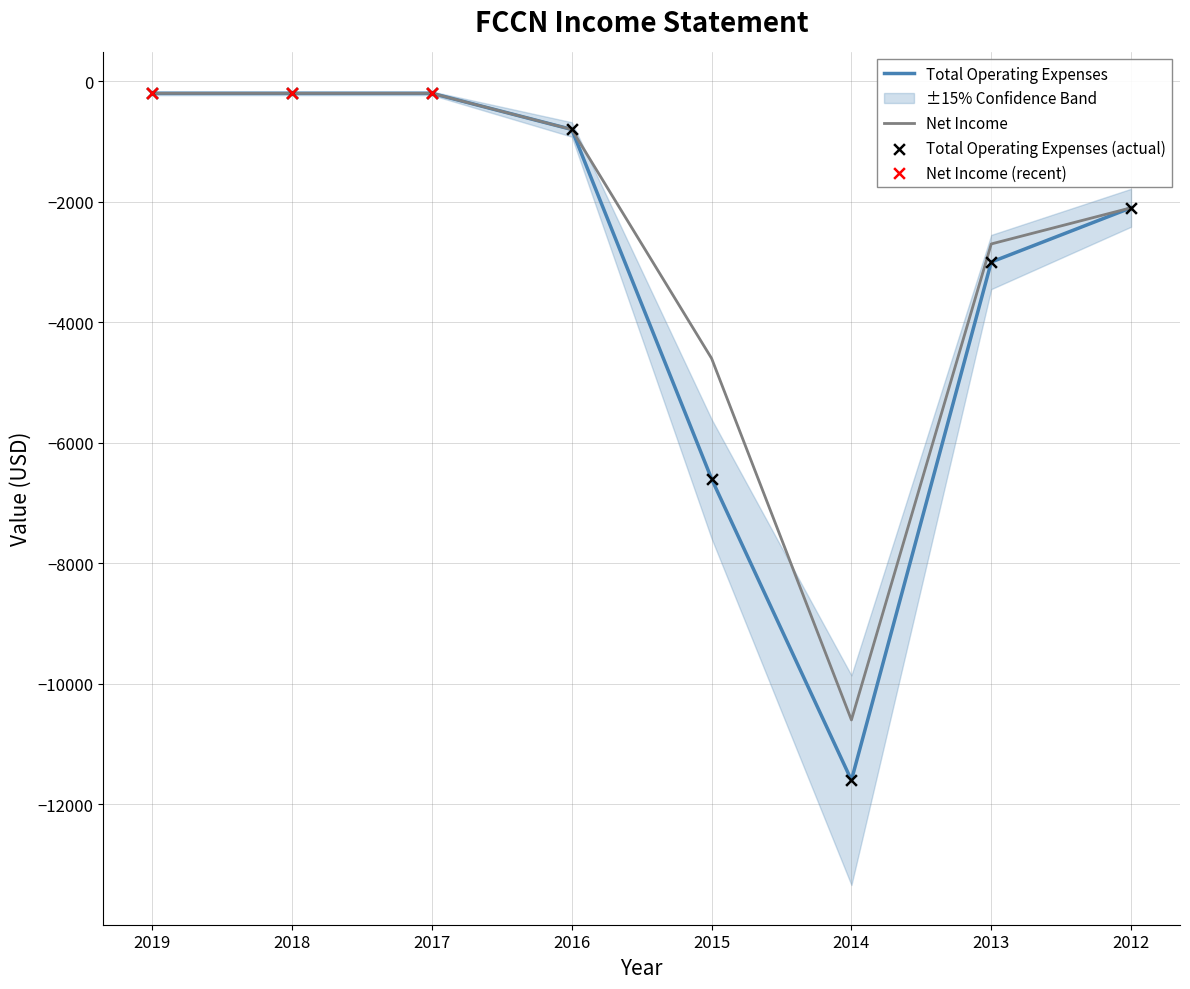

What are all the series names shown in the legend?

Total Operating Expenses, Net Income